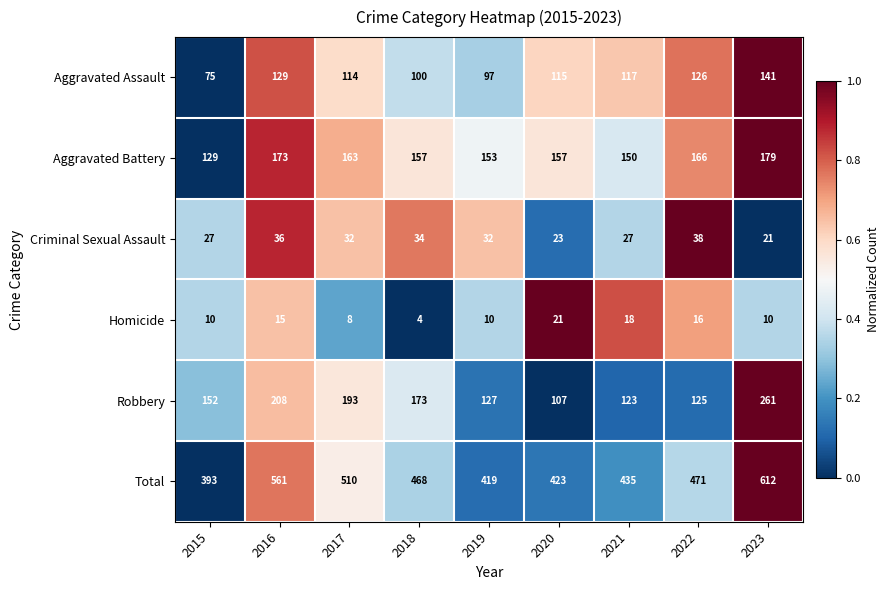

Rank the categories by Robbery value from highest to lowest.

2023, 2016, 2017, 2018, 2015, 2019, 2022, 2021, 2020